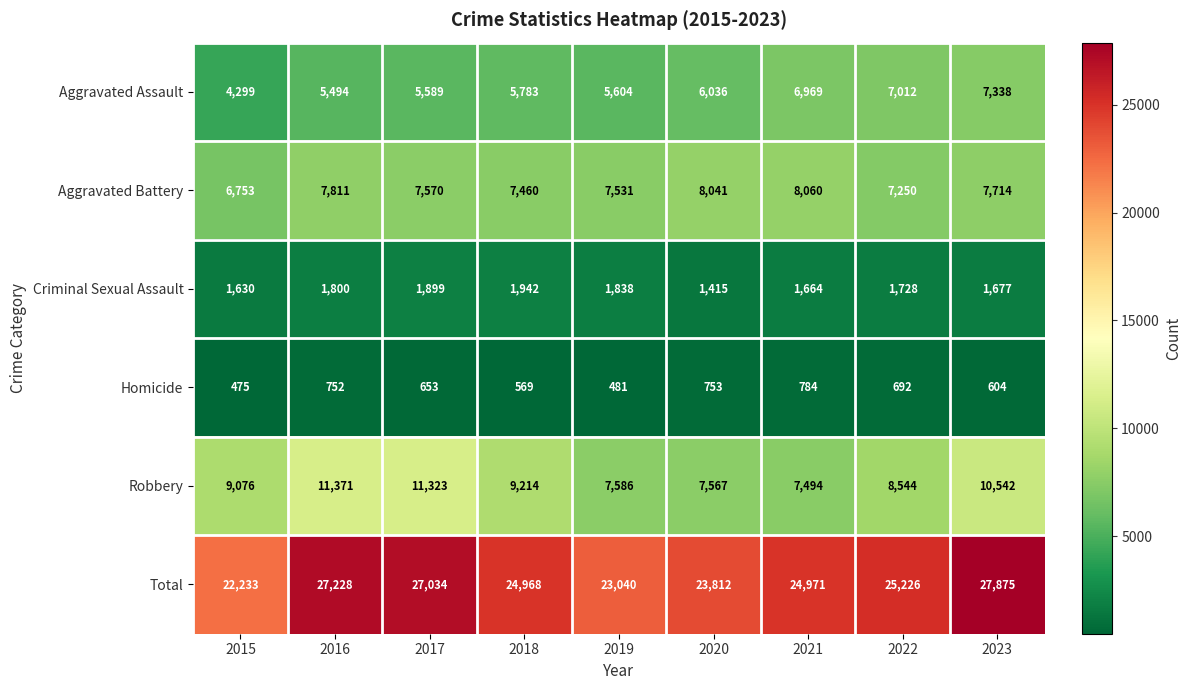

Which series has the largest total across all categories?

Total